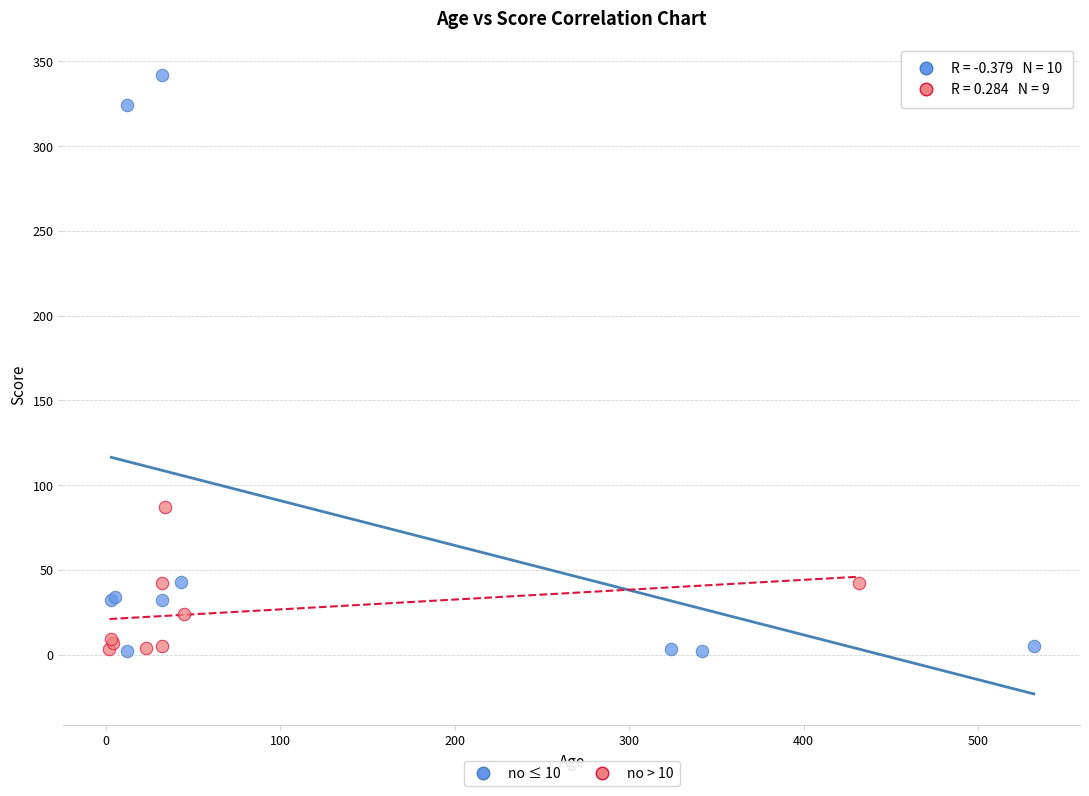

Which series contains the highest Y value?

no ≤ 10